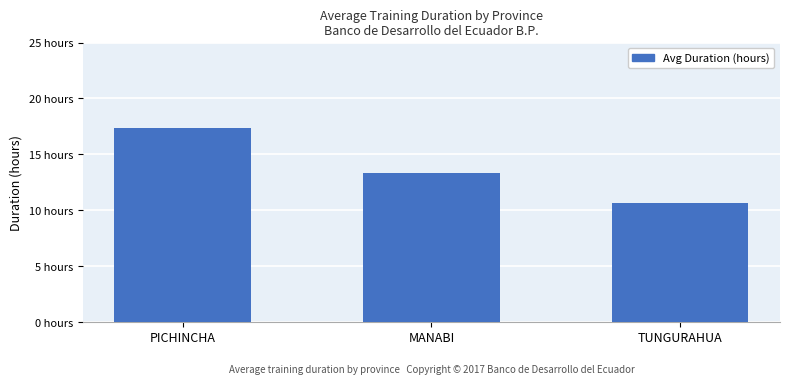

What is the label of the 3rd bar from the left?

TUNGURAHUA